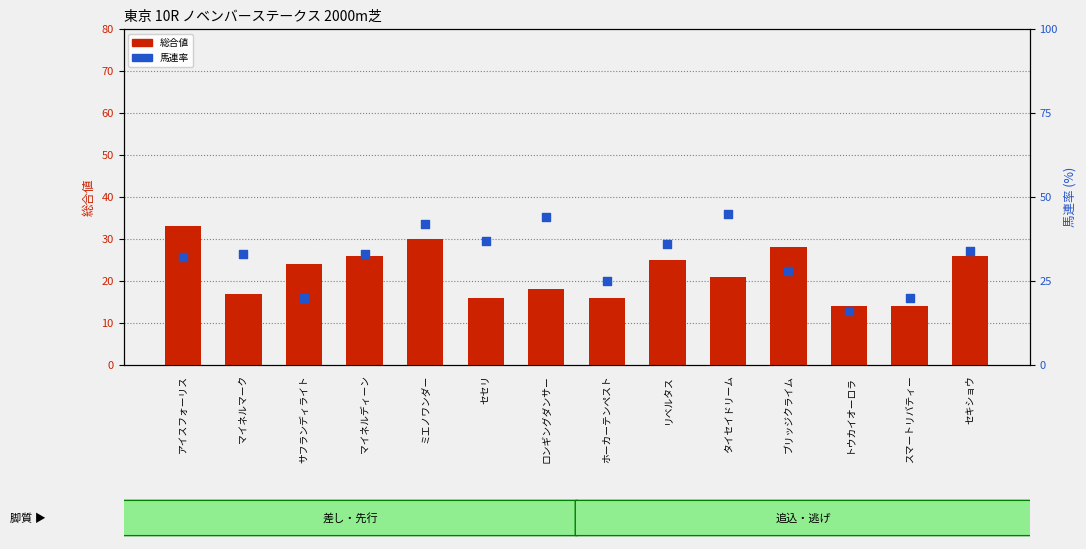

Which series has the widest spread of Y values?

馬連率